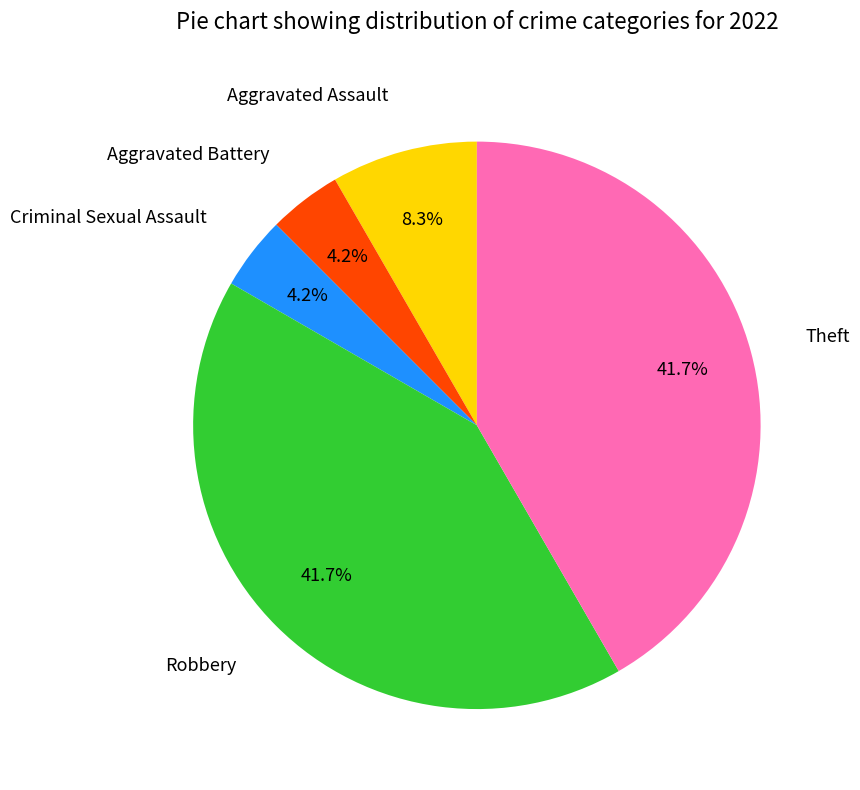

Does any single category account for the majority?

No